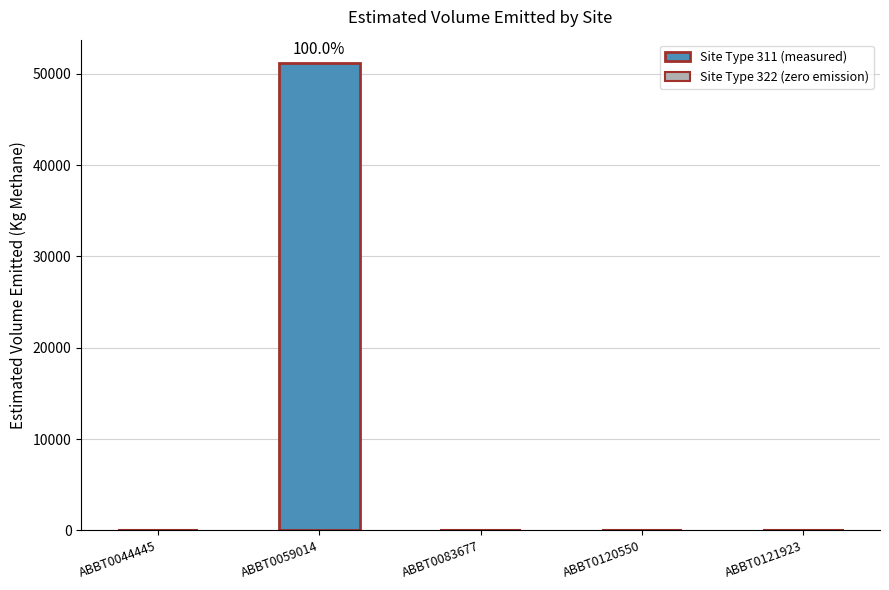

The chart shows a value of 0.0 at ABBT0121923. True or false?

True